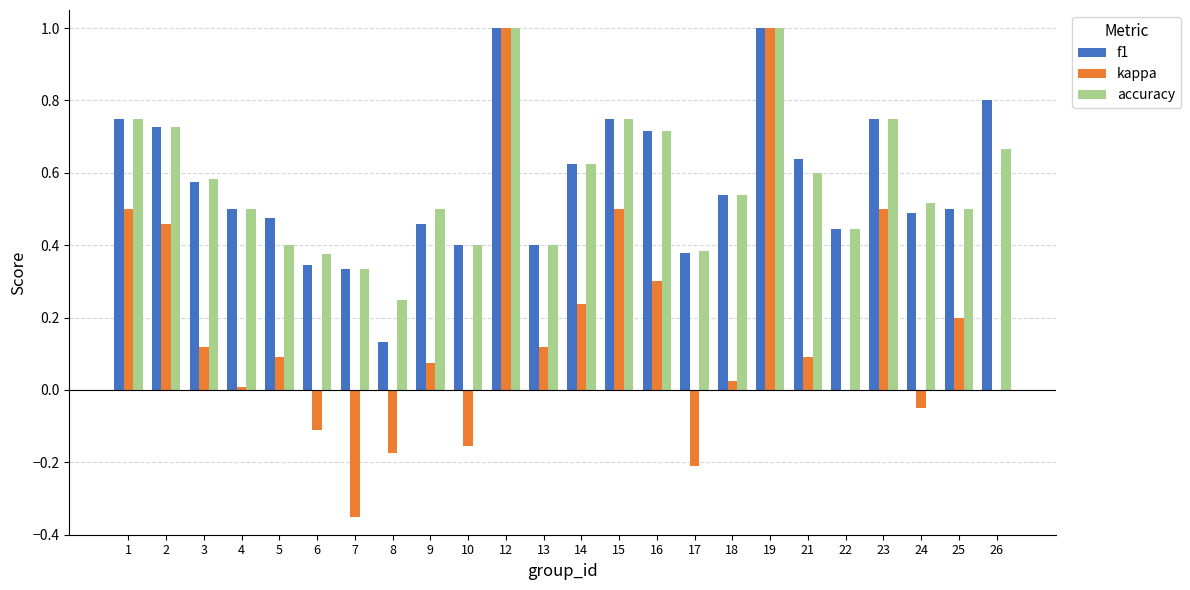

The value of f1 at 14 is 1.1. True or false?

False